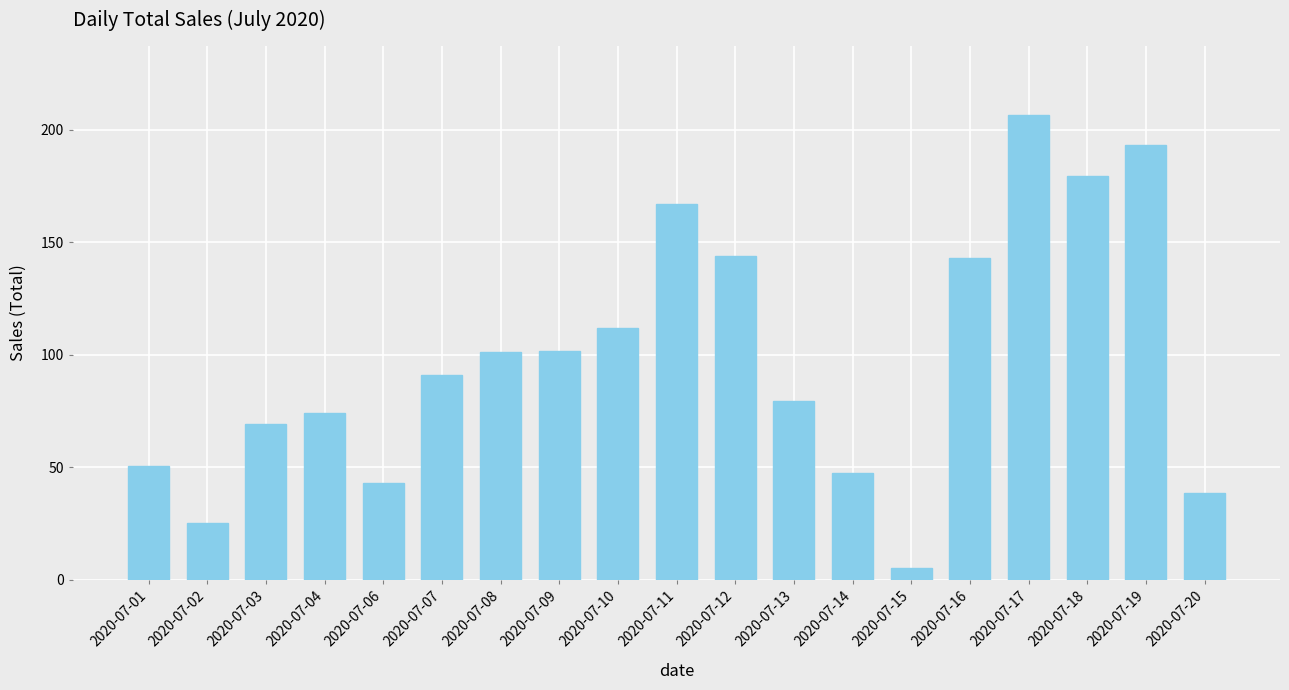

At which category does the chart reach its minimum across all series?

2020-07-15